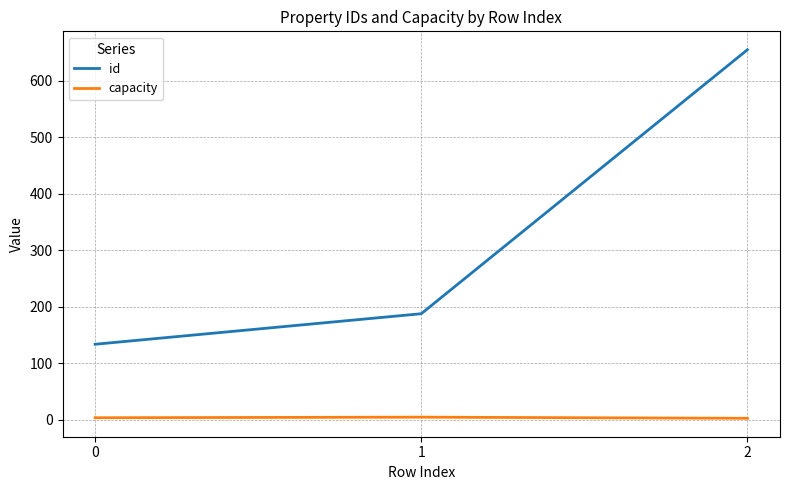

What is the minimum value for id?

134